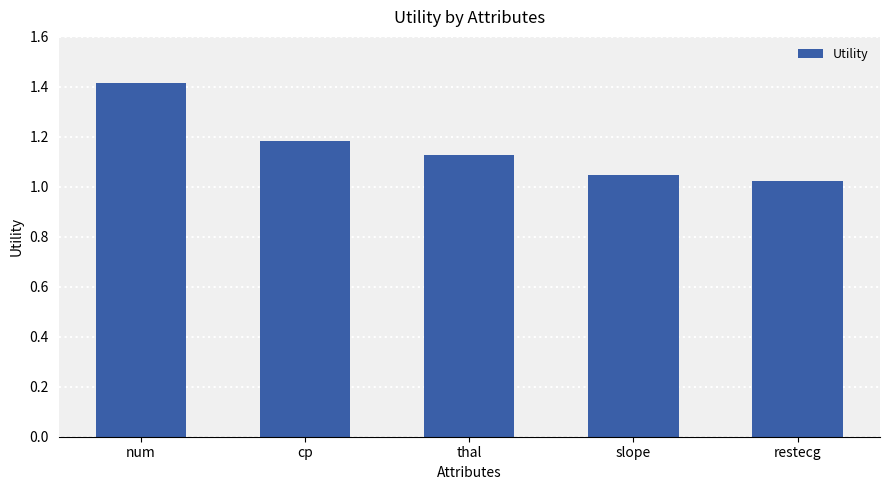

What is the difference between the values at restecg and cp?

0.2